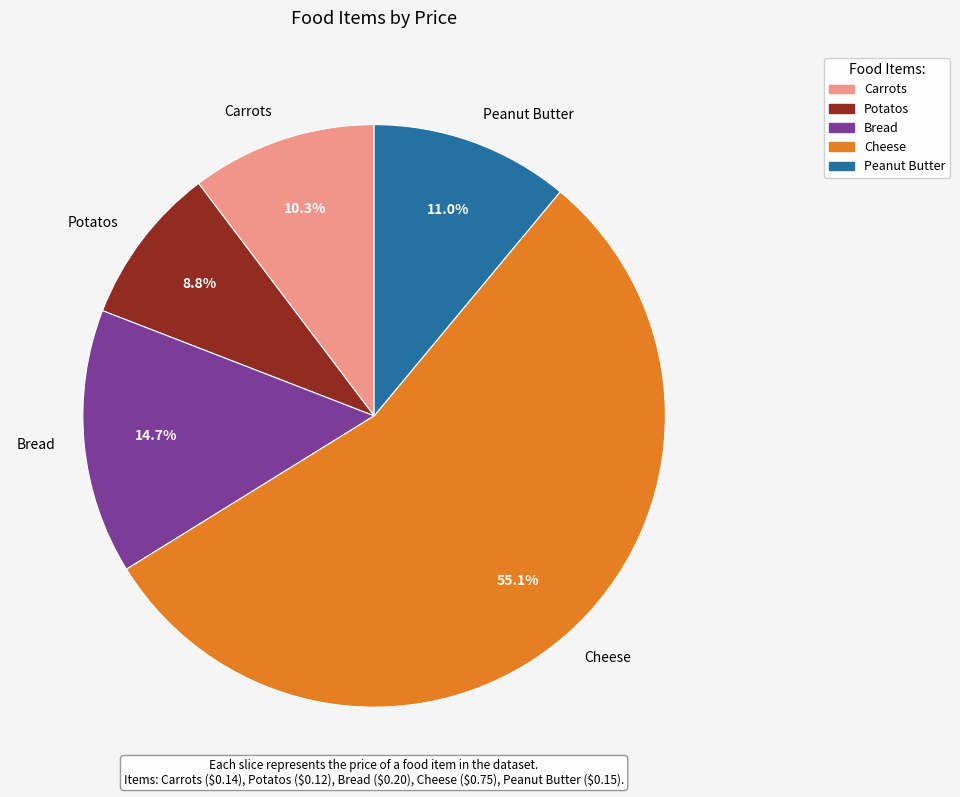

What percentage do Carrots and Bread together represent?

25.0%